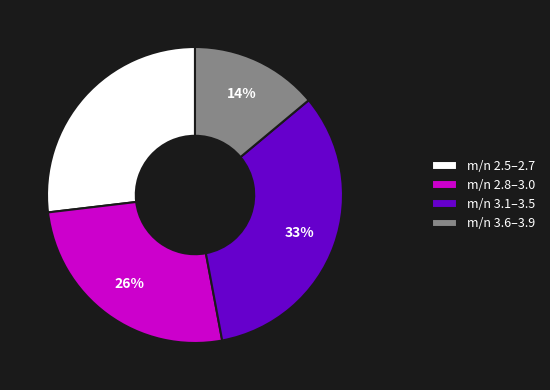

Combined, do m/n 3.1–3.5 and m/n 2.5–2.7 account for over 50%?

Yes